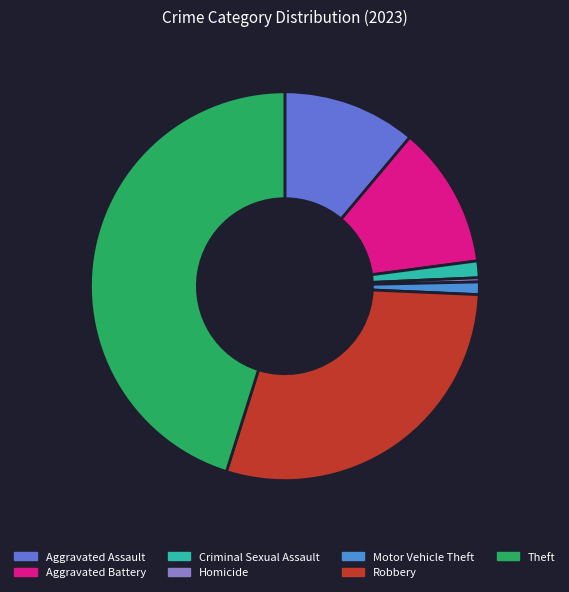

Is it true that Robbery is 29% of the pie?

True